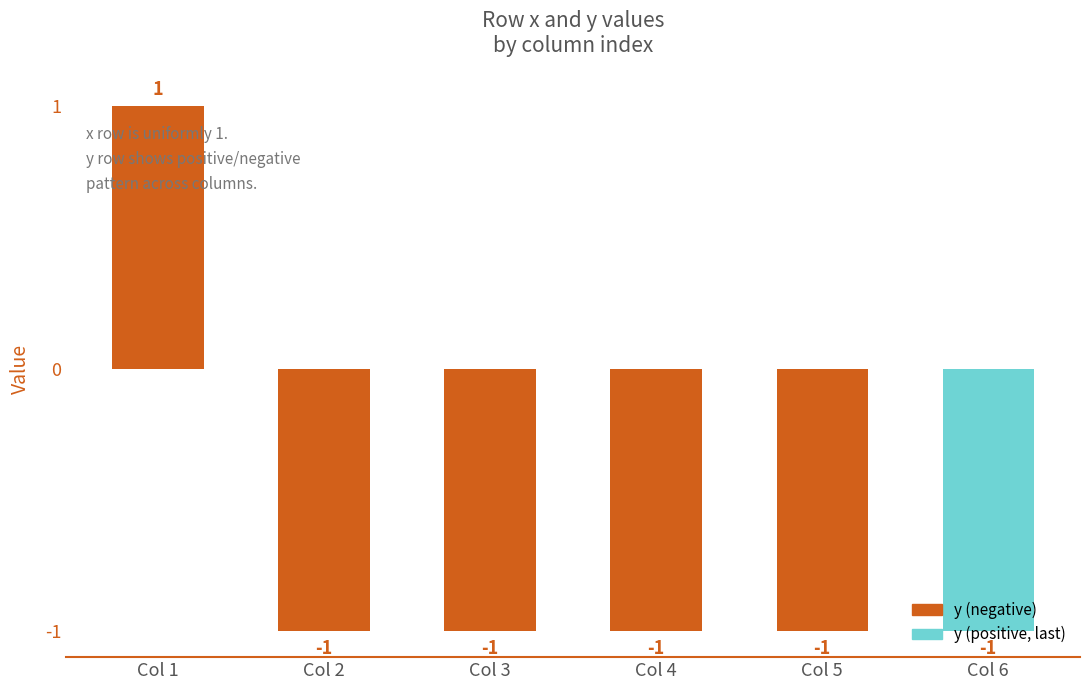

What is the sum of all values?

-4